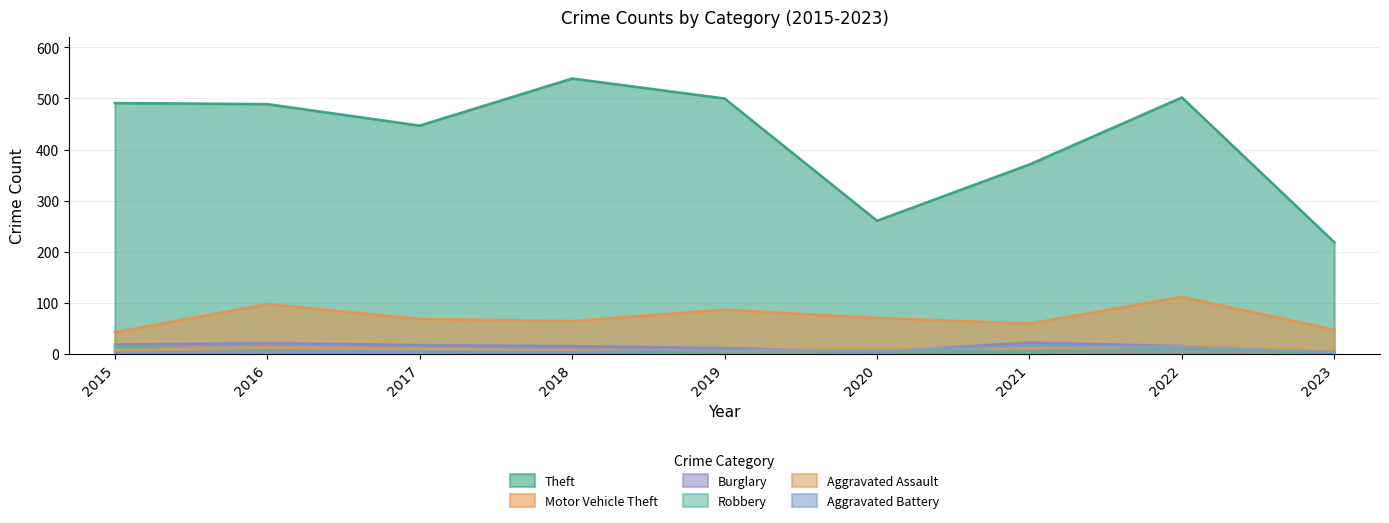

Where does the Aggravated Assault series first go above 10?

2016